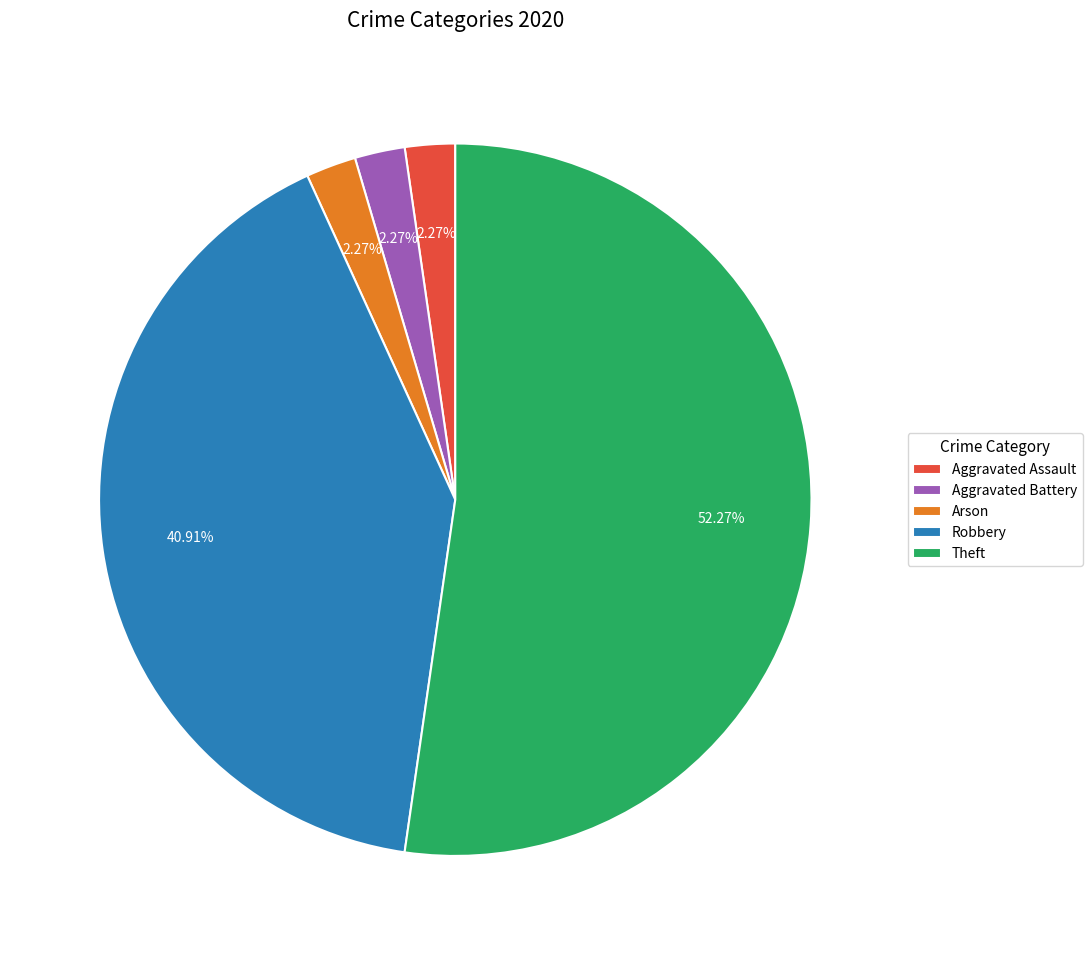

What is the ratio of the value at Theft to the value at Aggravated Assault?

23.0